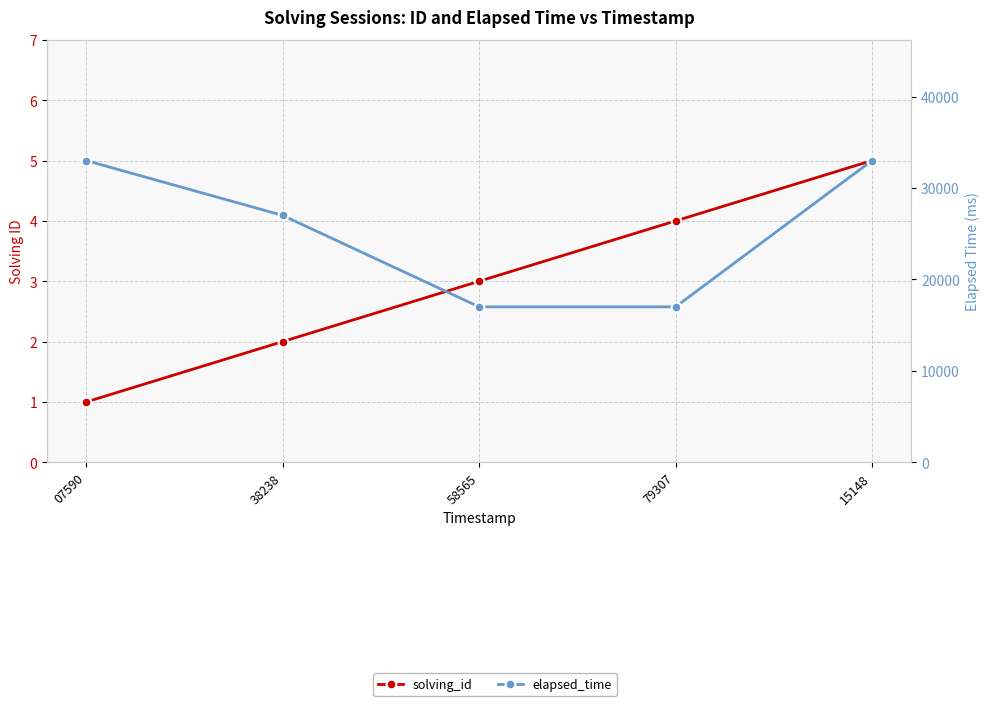

What is the sum of all elapsed_time values?

127000